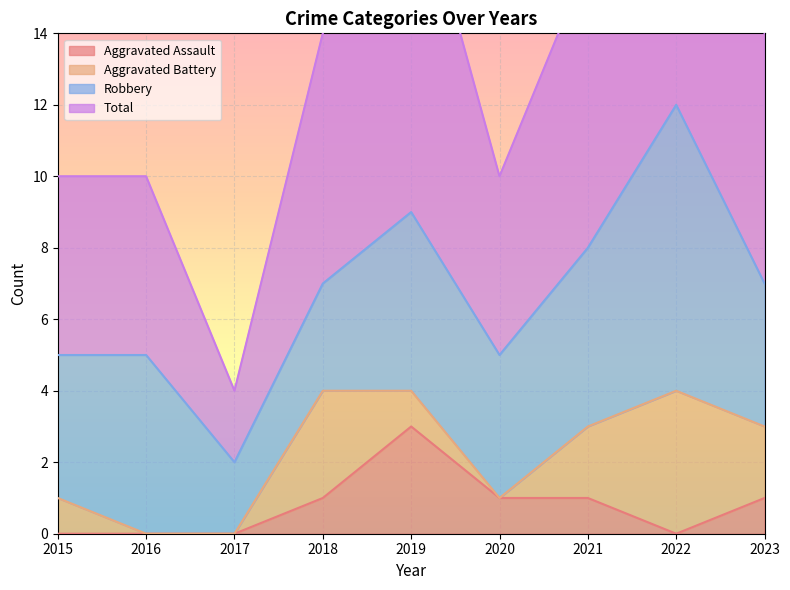

True or false: Aggravated Assault has a value of 2 at 2021.

False